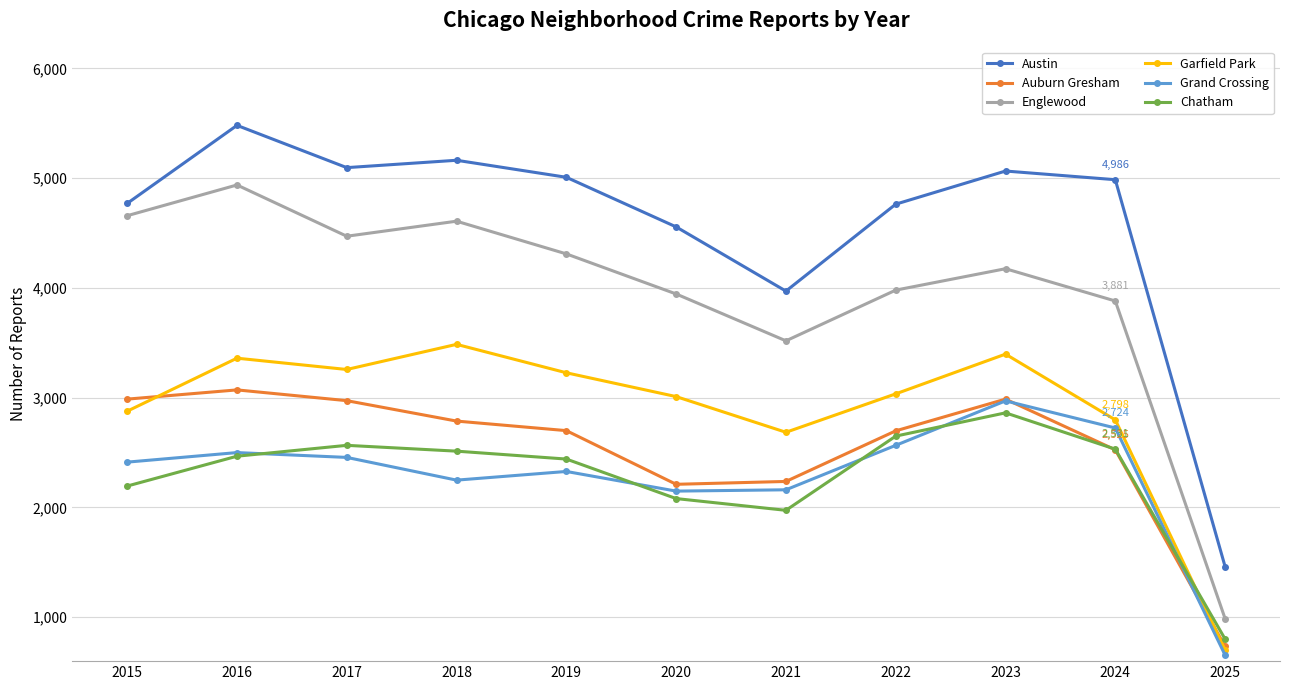

The Chatham series shows 2513 at 2018. True or false?

True